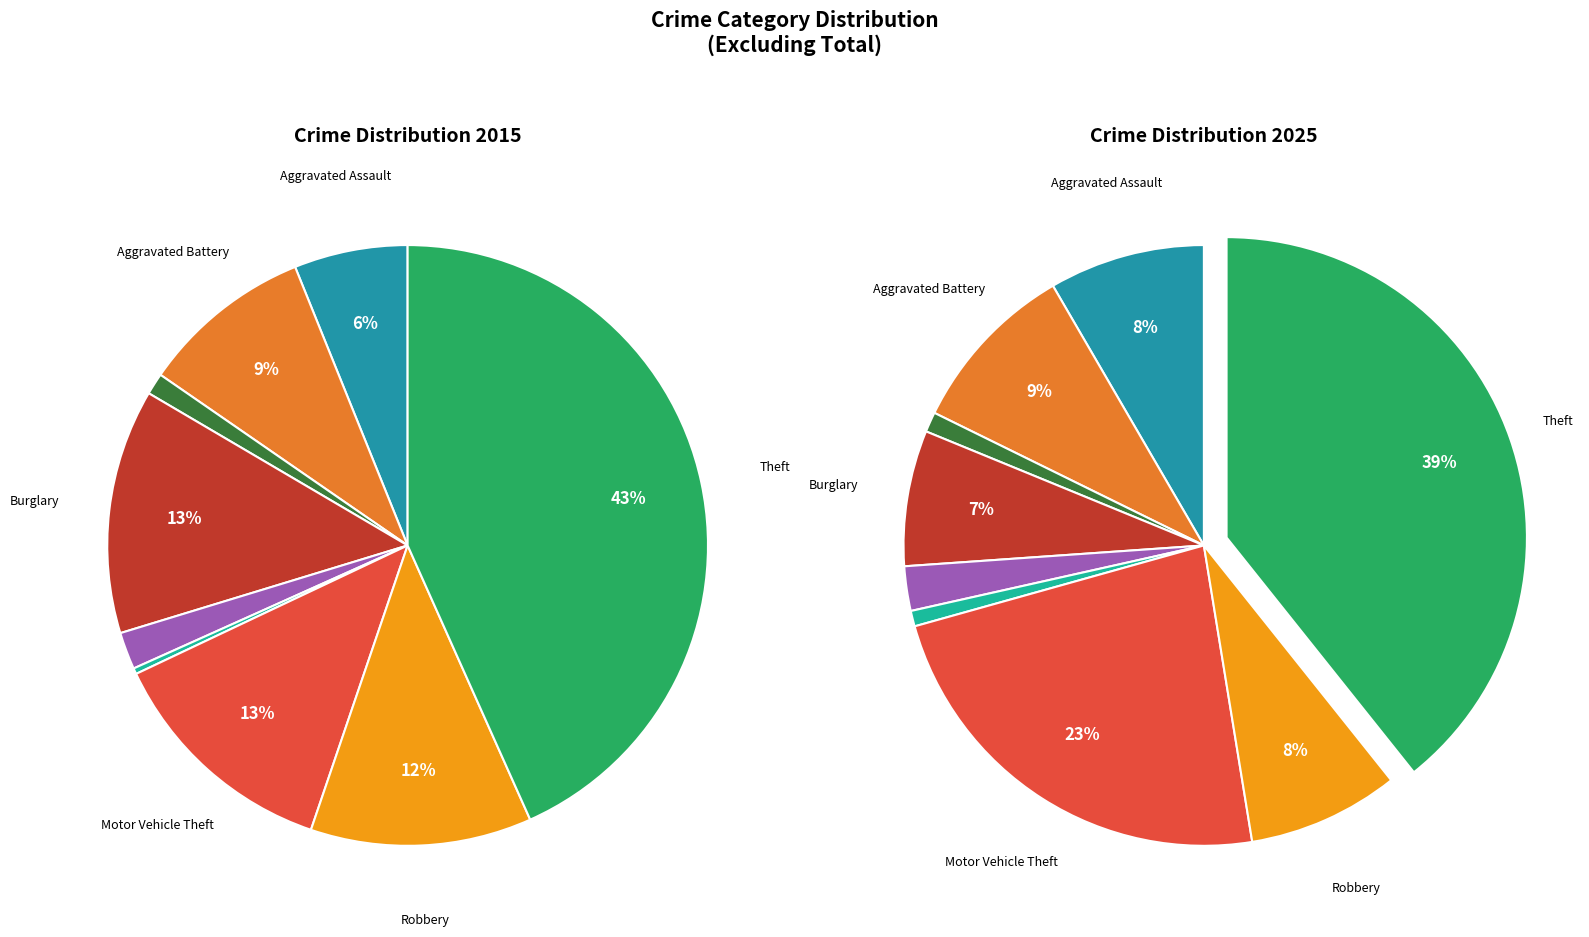

Is 8 the majority of the pie?

No